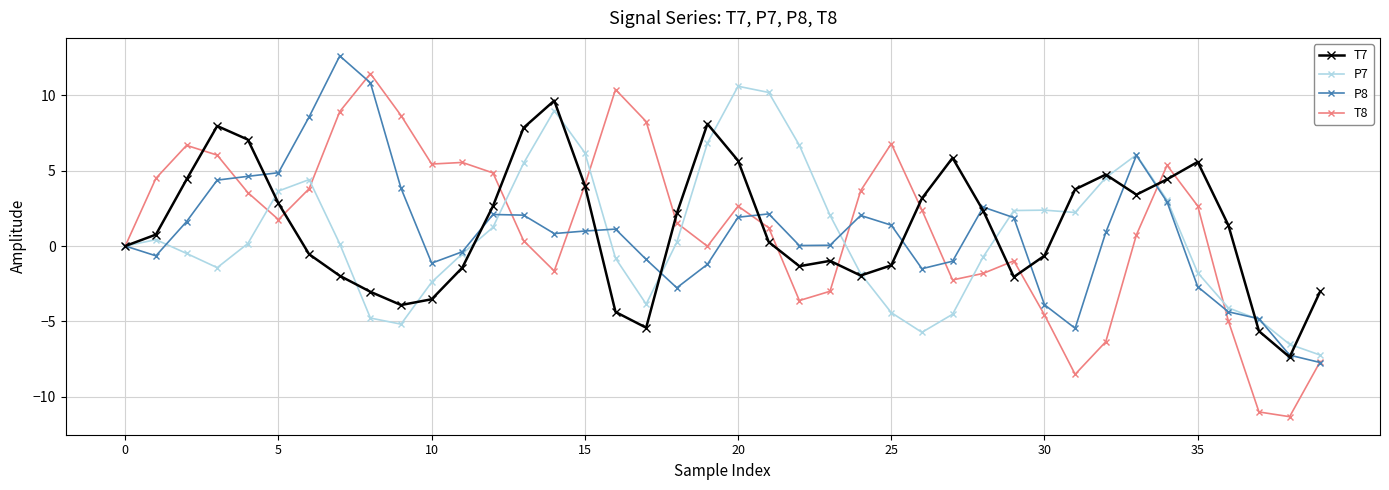

What are all the series names shown in the legend?

T7, P7, P8, T8